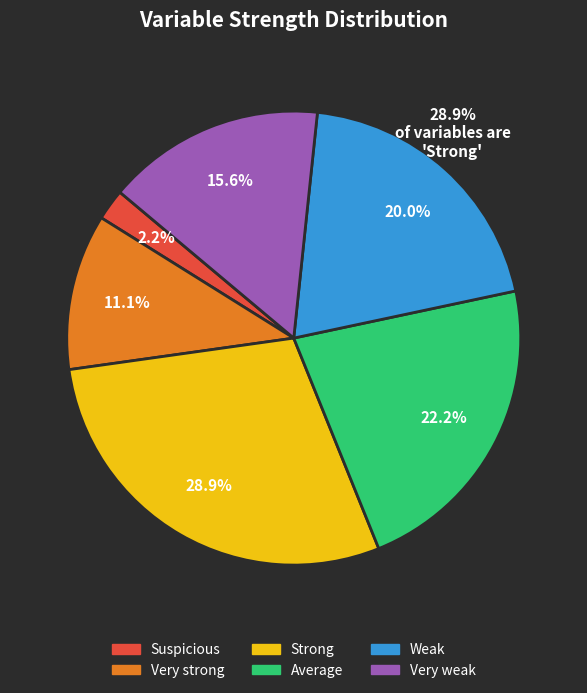

How much of the chart is everything except Weak?

80.0%